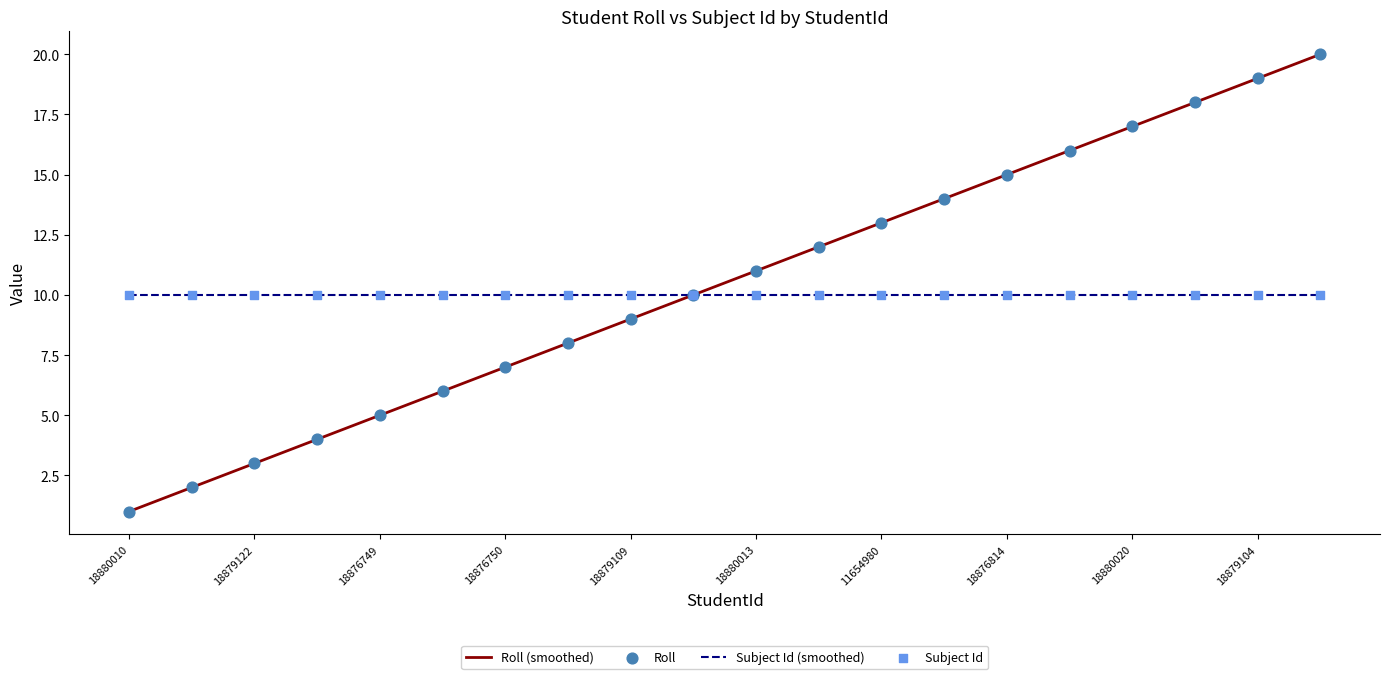

Between 18880014 and 18876750, which is larger?

18880014